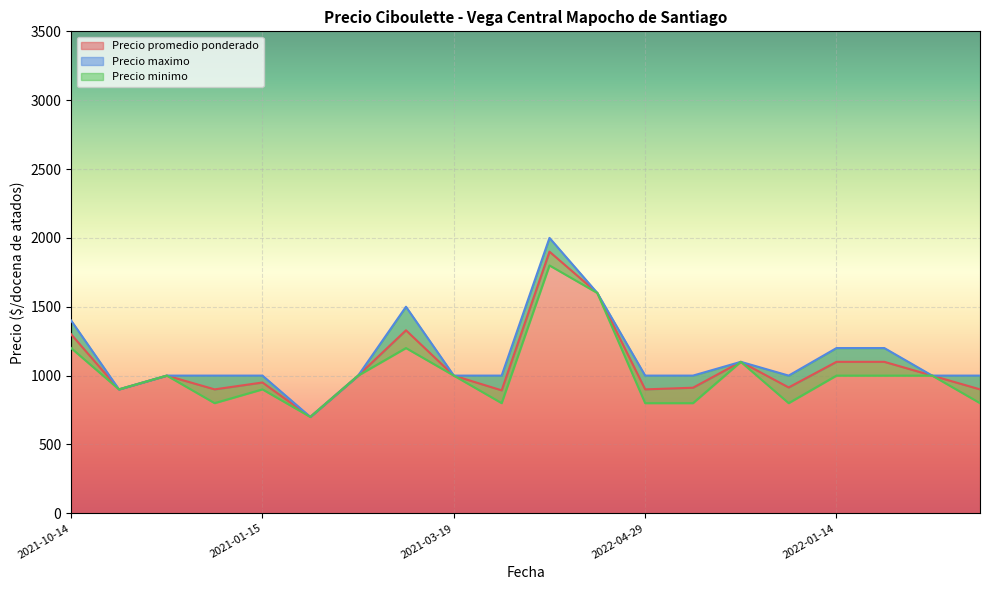

The Precio promedio ponderado series shows 1600 at 2021-07-23. True or false?

True